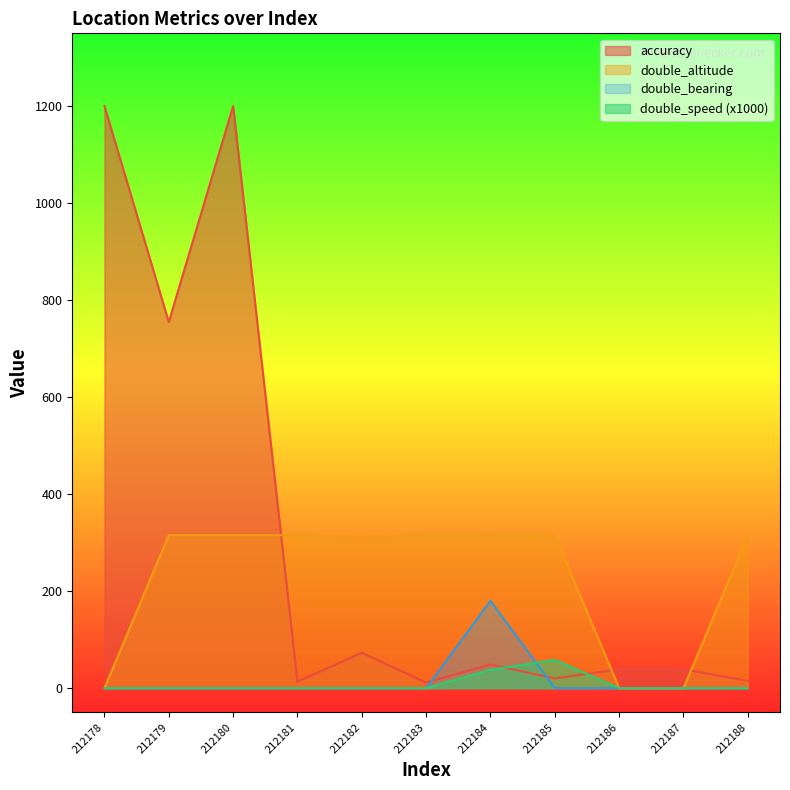

At how many categories does at least one series exceed 980?

2